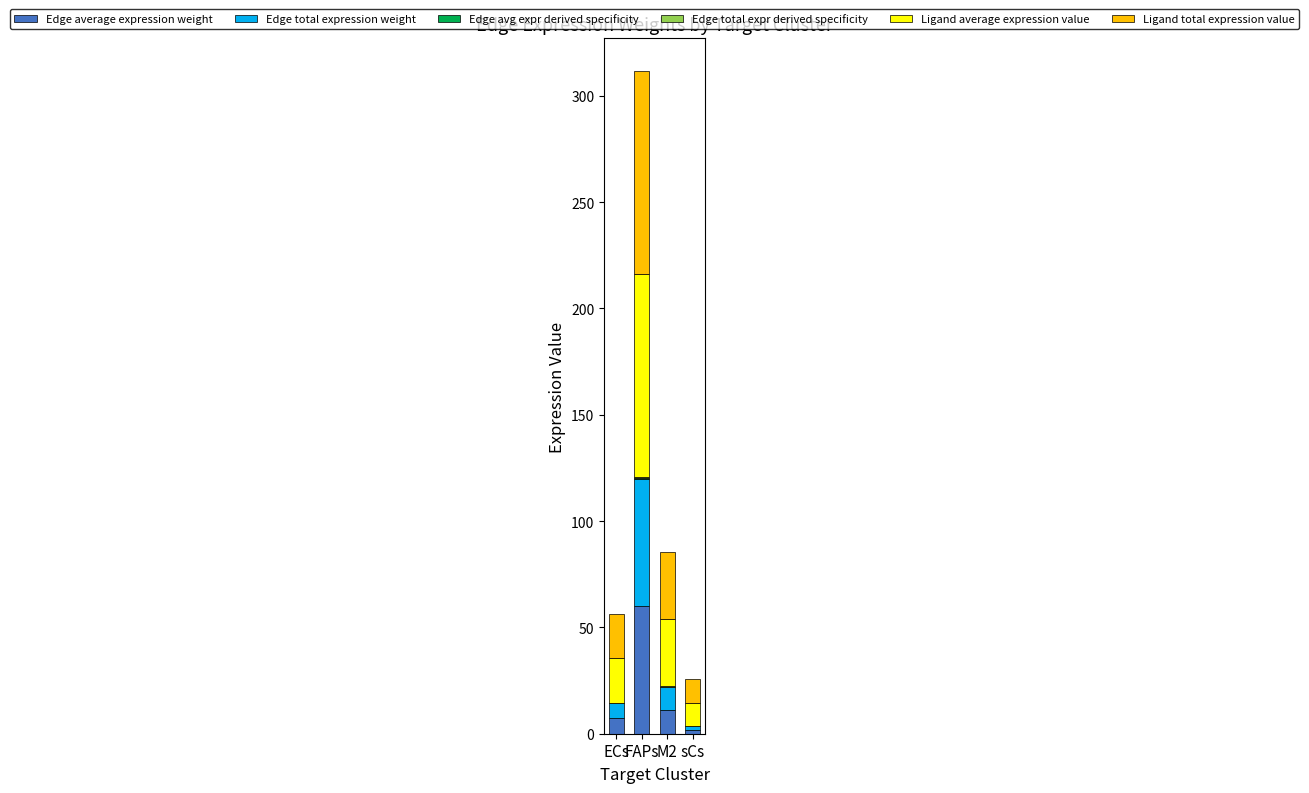

Does the chart contain stacked bars?

Yes